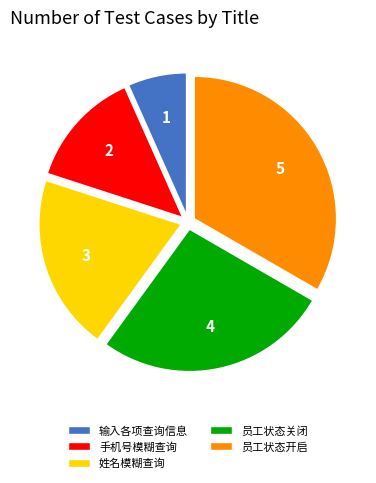

Rank the categories by value from lowest to highest.

输入各项查询信息, 手机号模糊查询, 姓名模糊查询, 员工状态关闭, 员工状态开启